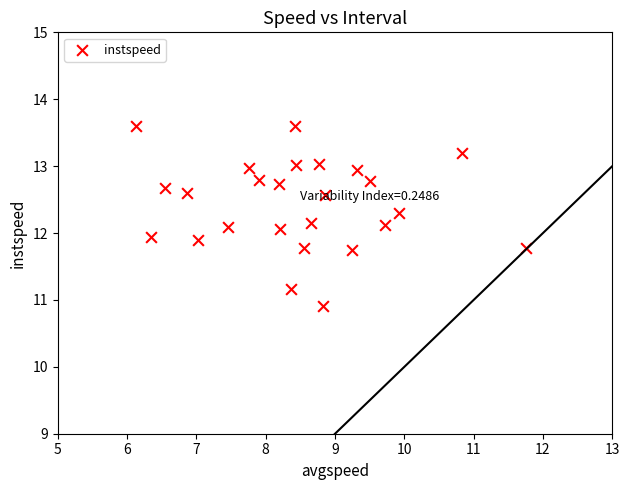

What is the range of X values (max minus min)?

5.6